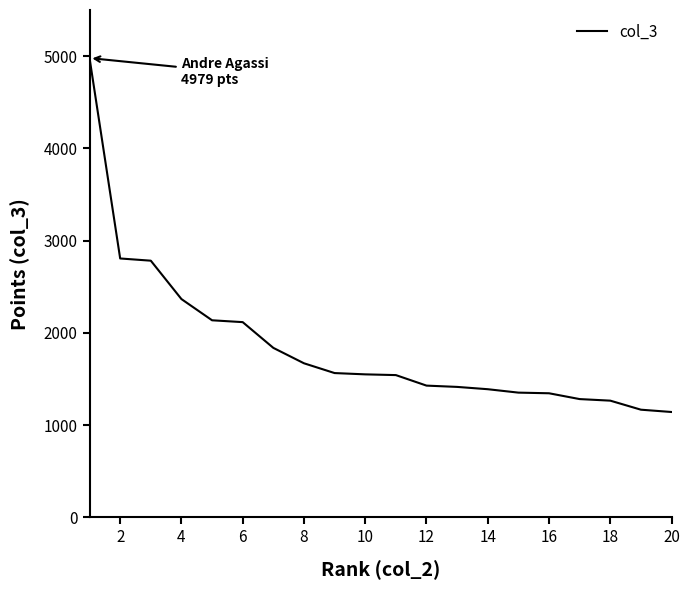

What is the maximum value shown in the chart?

4979